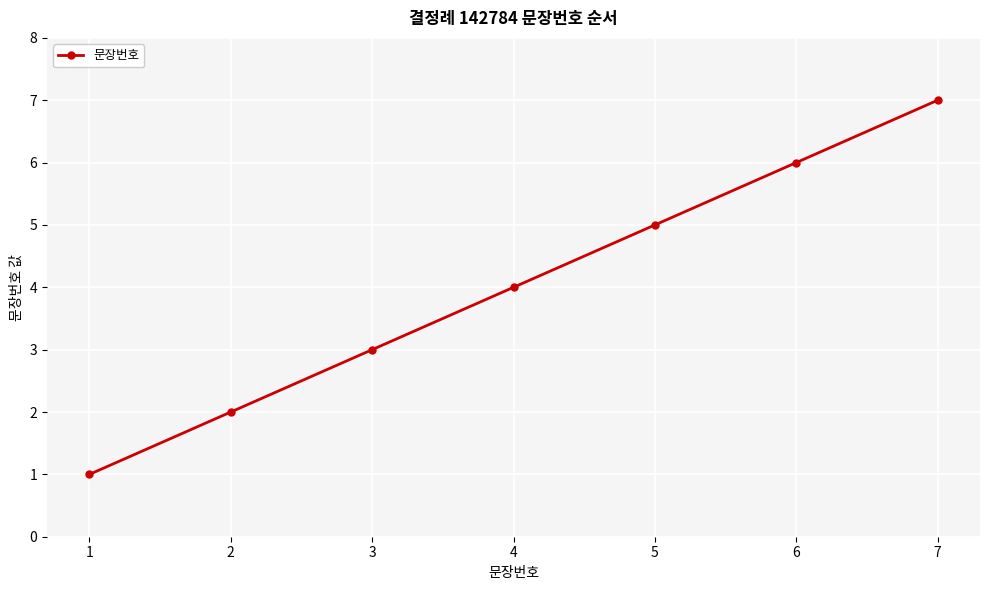

The chart shows a value of 4 at 4. True or false?

True